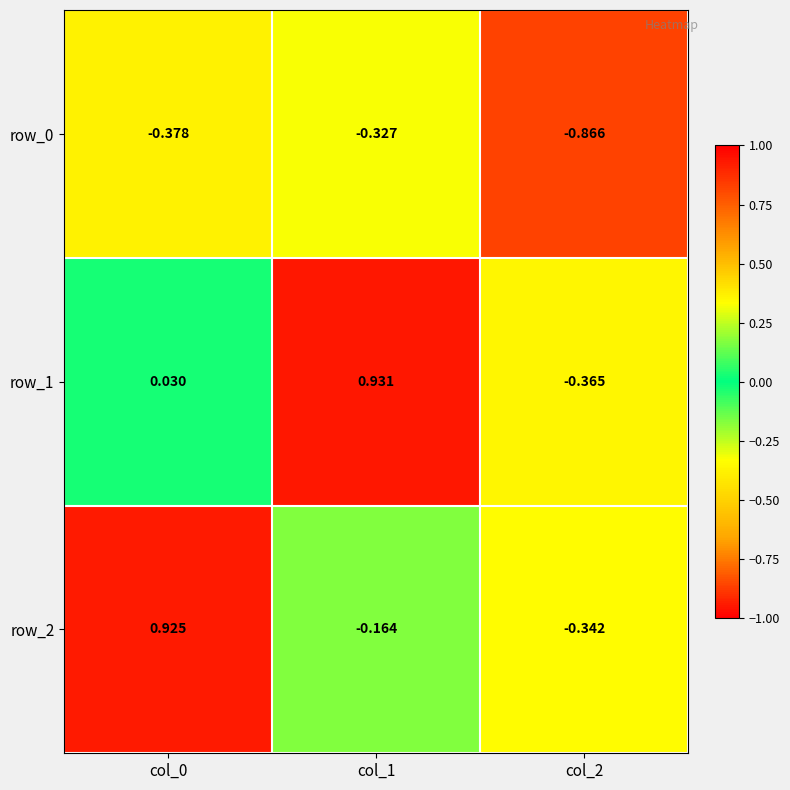

At which label does row_0 reach its peak?

col_1